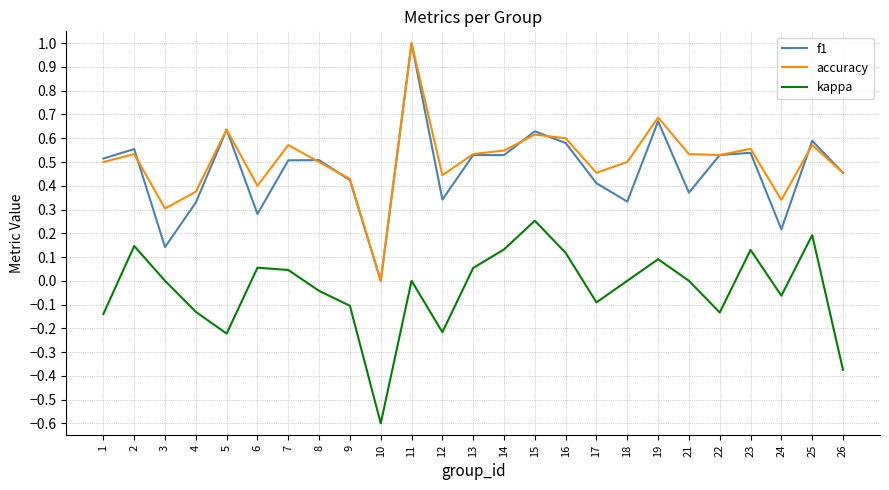

True or false: accuracy and f1 cross at least once.

True